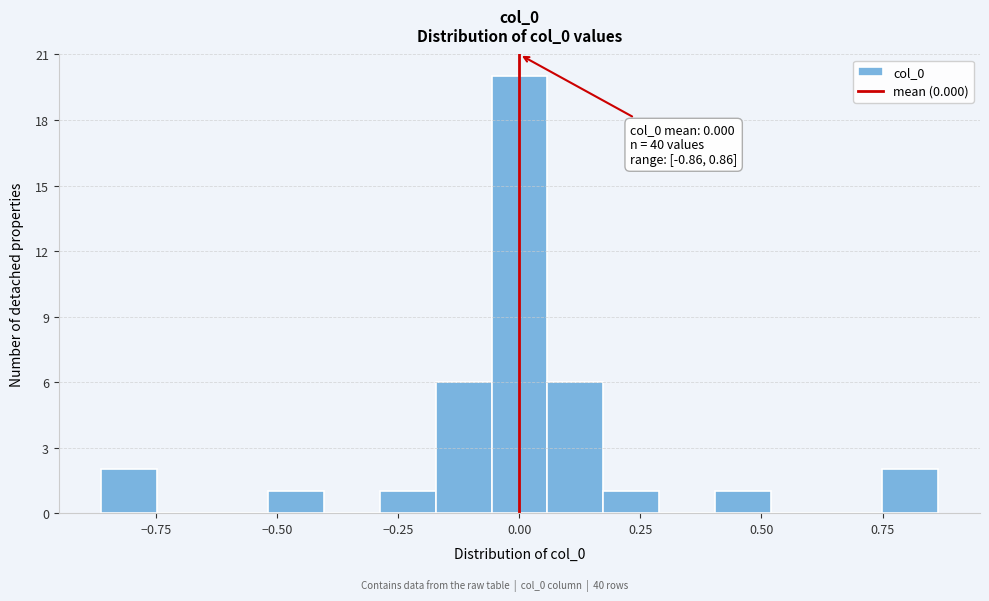

Around what value on the x-axis is the tallest bar? Give the approximate position of its centre, as read against the axis.

0.00